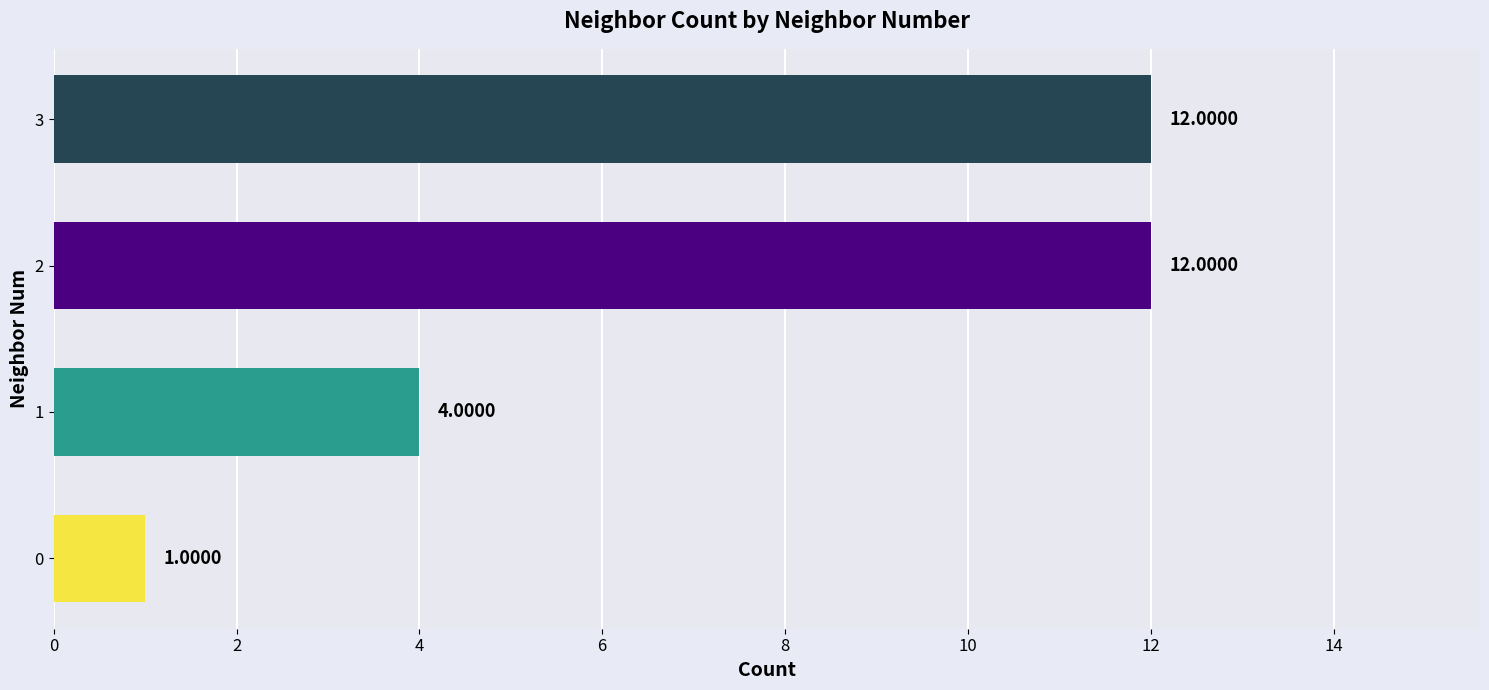

What is the smallest value displayed?

1